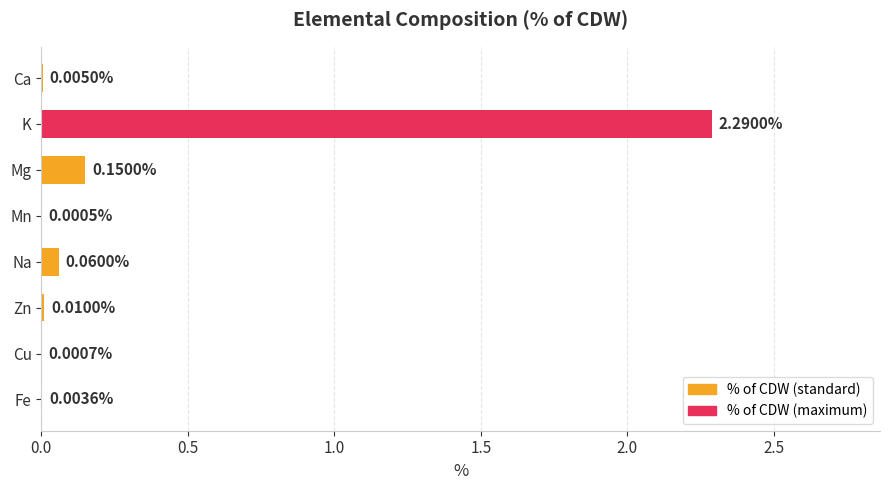

Count the number of data series in this chart.

1